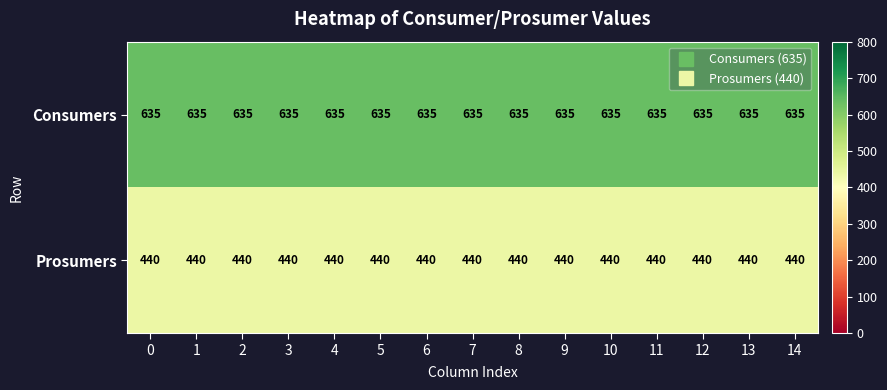

List the series in order of their peak value, lowest first.

Prosumers, Consumers